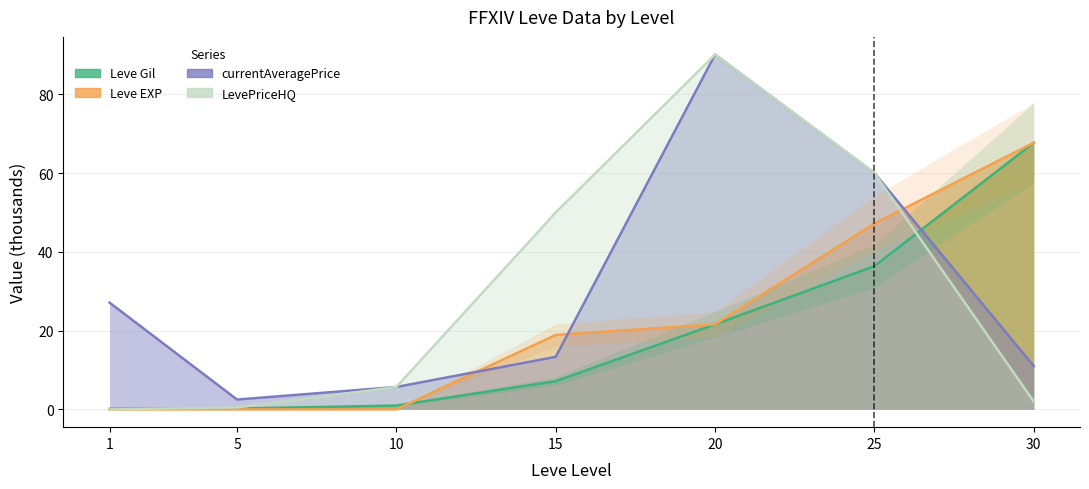

How many values in the currentAveragePrice series exceed 13?

4